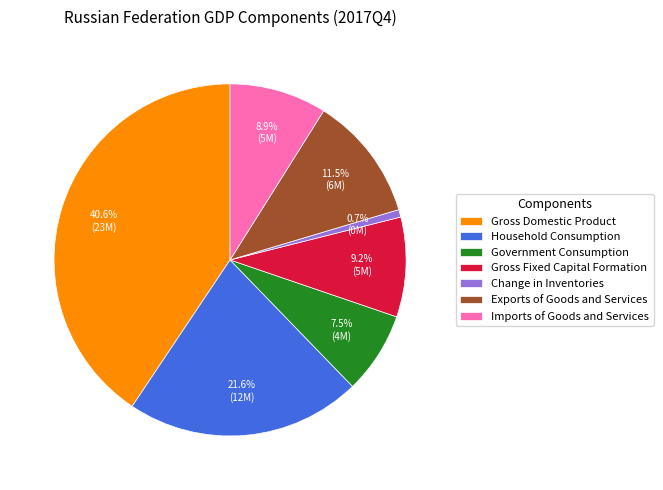

Does Exports of Goods and Services represent more than half of the total?

No